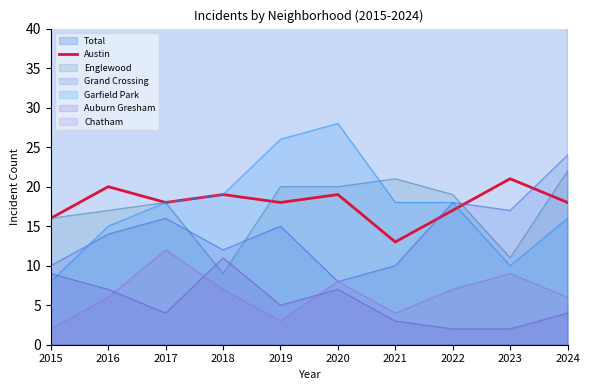

Is the value of Garfield Park at 2020 greater than the value of Austin at 2022?

Yes